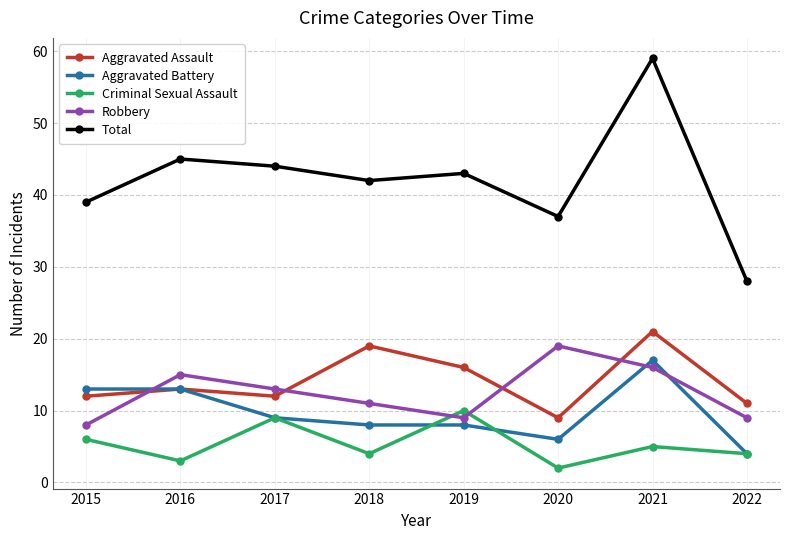

Reading right to left, extract all data points from this chart.

Aggravated Assault: 2022=11	2021=21	2020=9	2019=16	2018=19	2017=12	2016=13	2015=12
Aggravated Battery: 2022=4	2021=17	2020=6	2019=8	2018=8	2017=9	2016=13	2015=13
Criminal Sexual Assault: 2022=4	2021=5	2020=2	2019=10	2018=4	2017=9	2016=3	2015=6
Robbery: 2022=9	2021=16	2020=19	2019=9	2018=11	2017=13	2016=15	2015=8
Total: 2022=28	2021=59	2020=37	2019=43	2018=42	2017=44	2016=45	2015=39